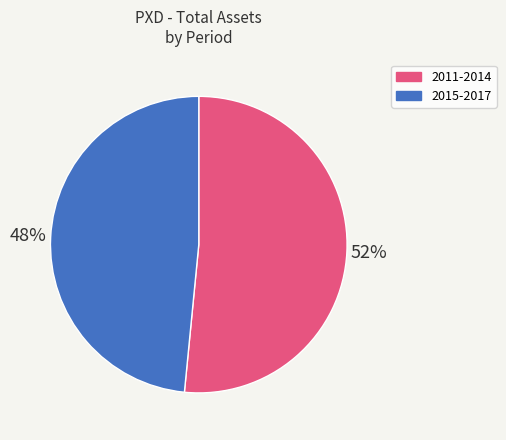

To the nearest percent, what is the combined percentage of 2015-2017 and 2011-2014?

100%